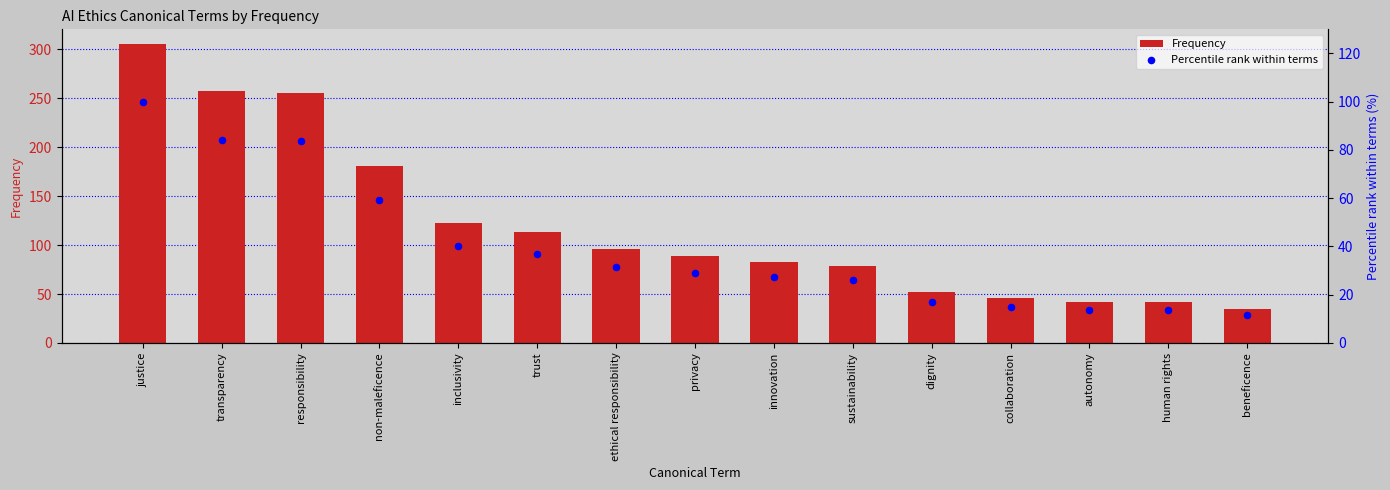

What are all the series names shown in the legend?

Frequency, Percentile rank within terms